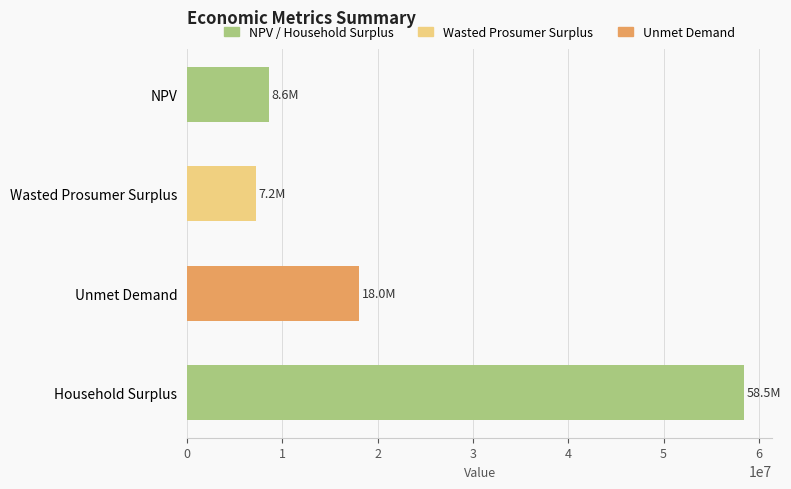

What is the approximate value at Household Surplus?

58458951.3